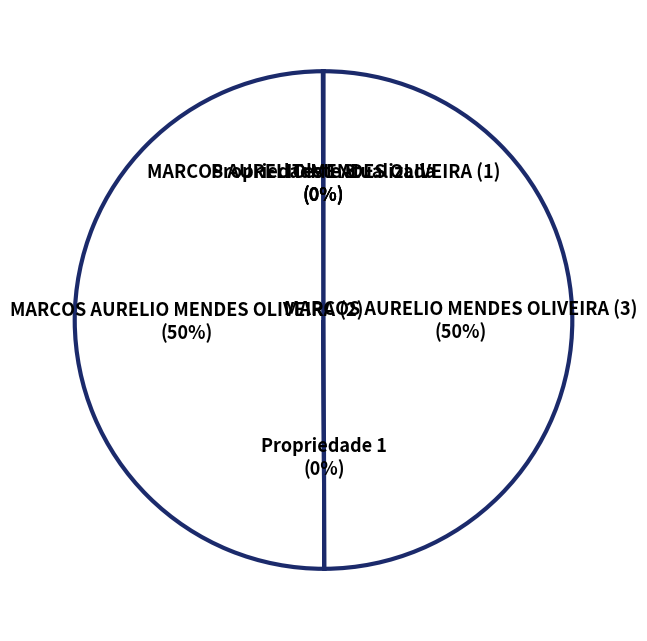

To the nearest percent, what is the difference between the largest and smallest slice percentages?

50%